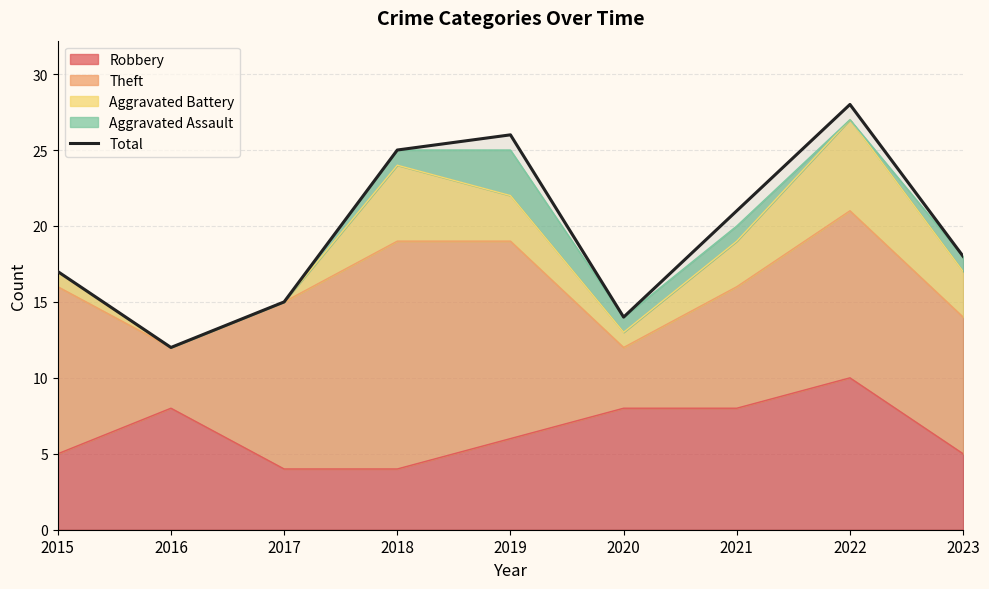

Approximately how many times larger is the value at 2016 compared to 2018?

0.5